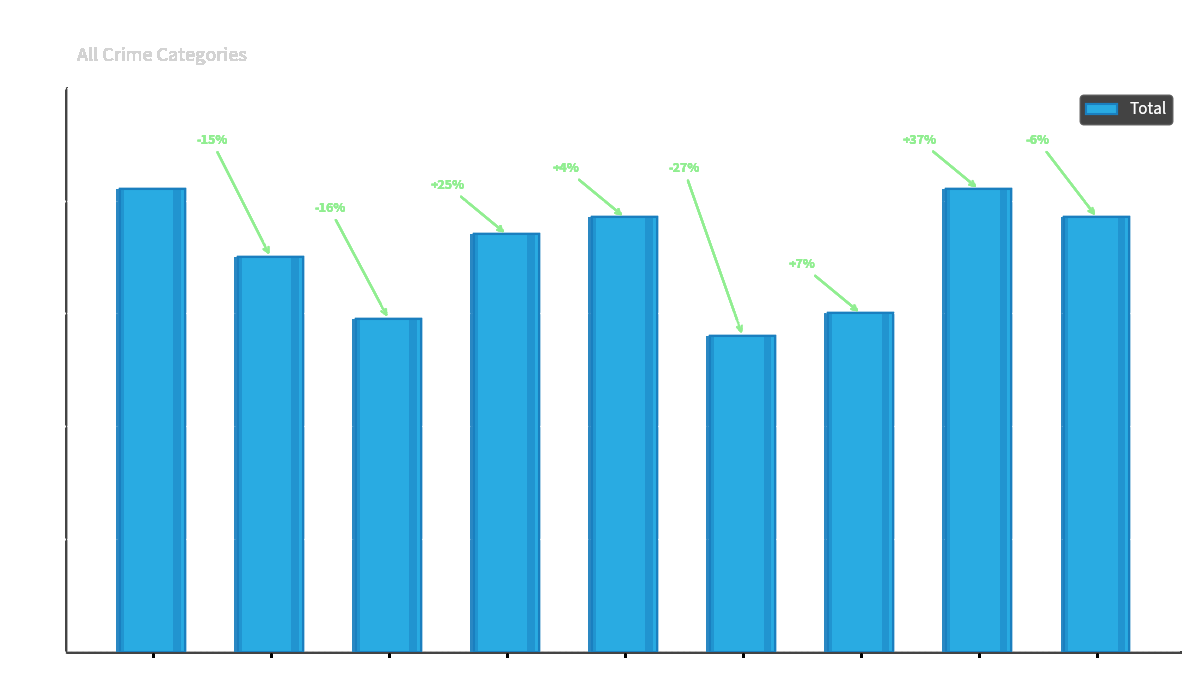

Rank the categories by value from highest to lowest.

2015, 2022, 2019, 2023, 2018, 2016, 2021, 2017, 2020